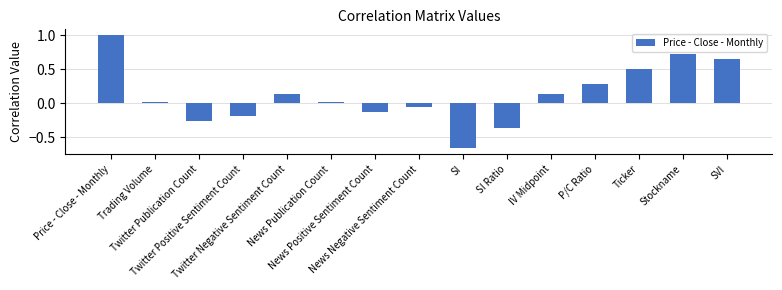

What is the greatest value displayed?

1.0